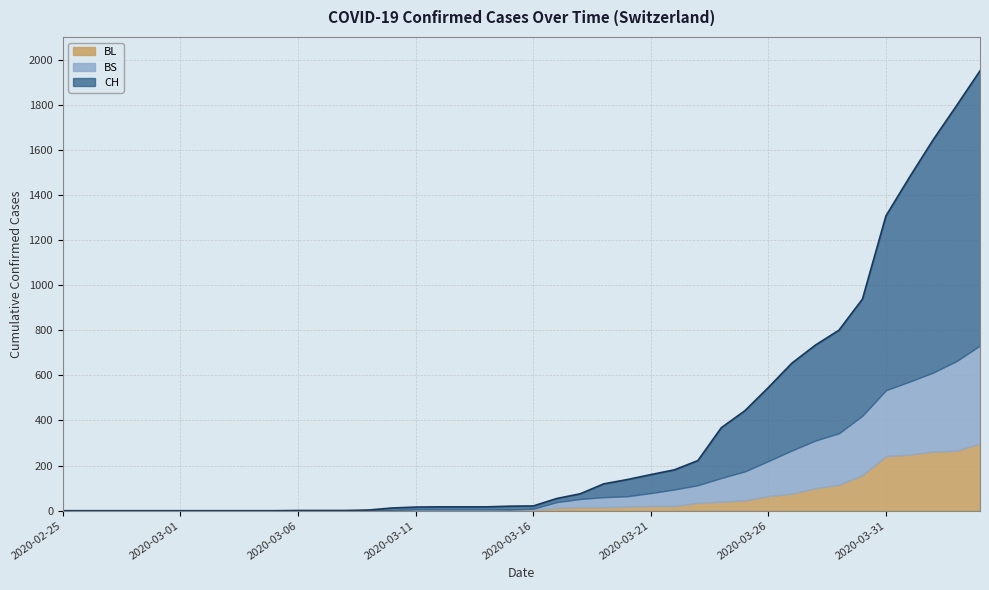

What is the difference between the maximum and minimum values in the BL series?

298